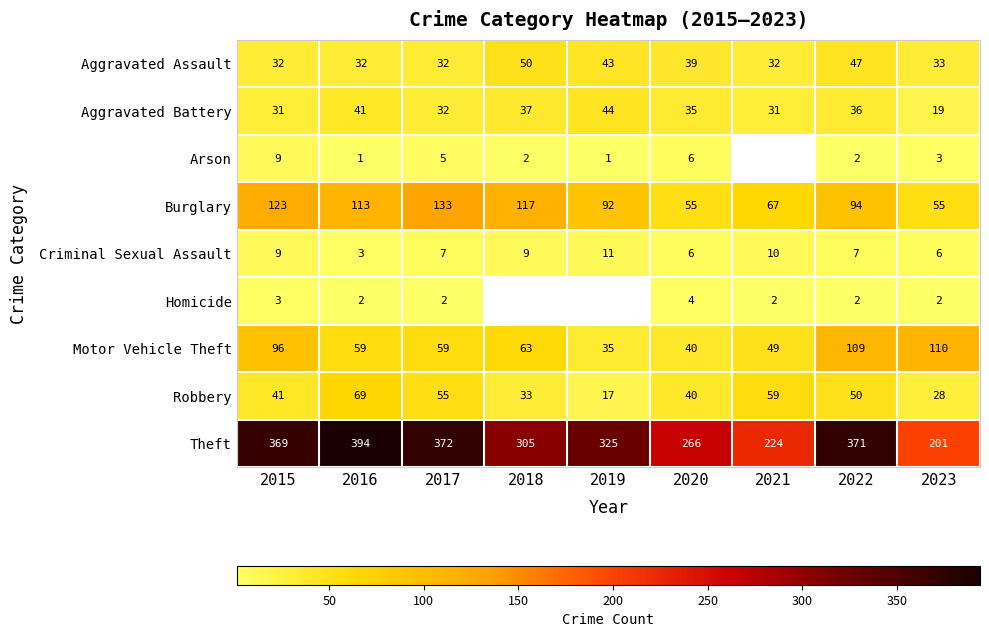

Which category has the lowest value in the Motor Vehicle Theft series?

2019